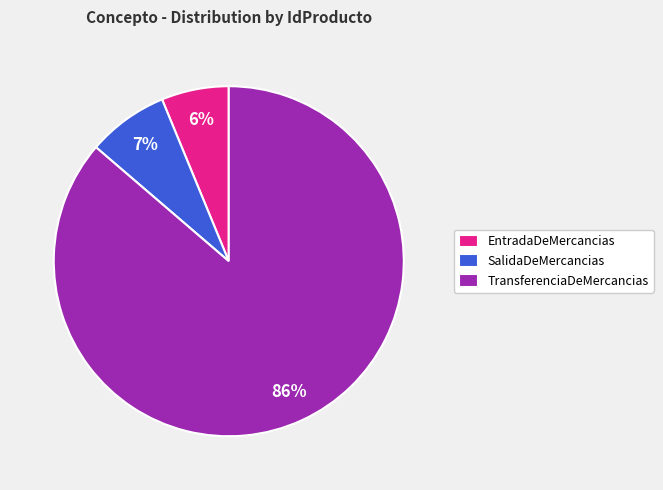

How many slices are in this pie chart?

3